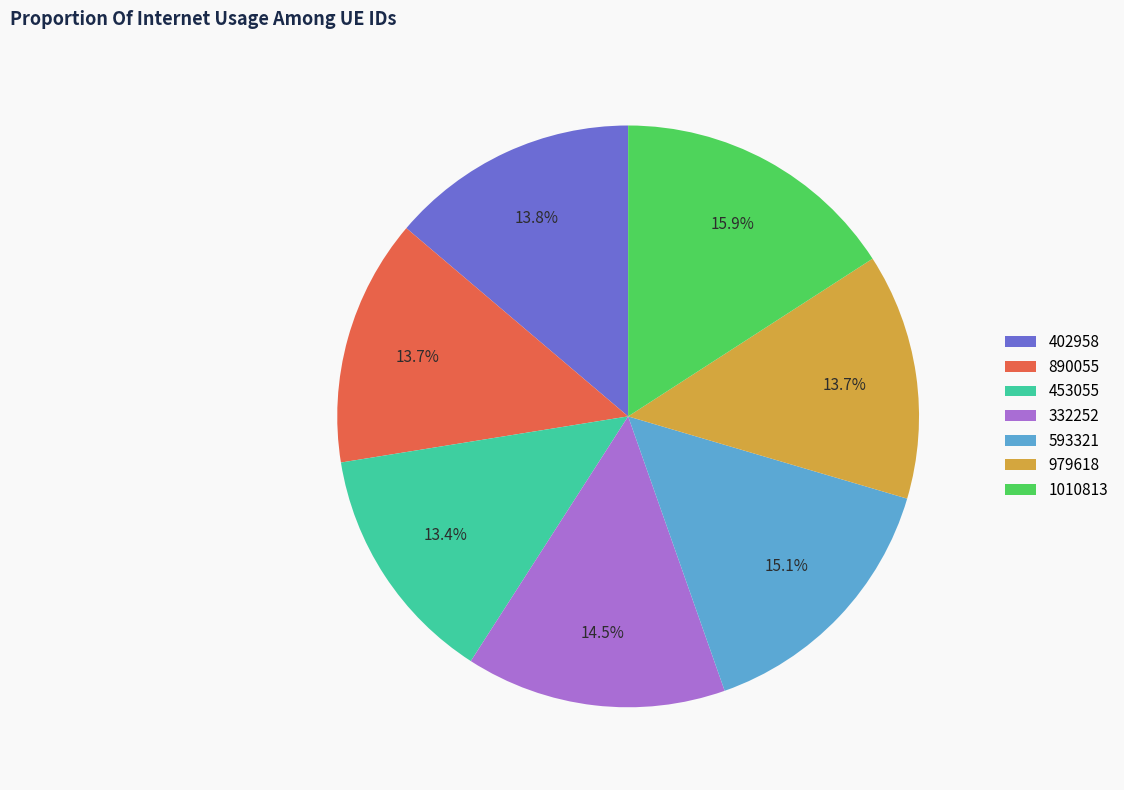

Which slice is the largest?

1010813